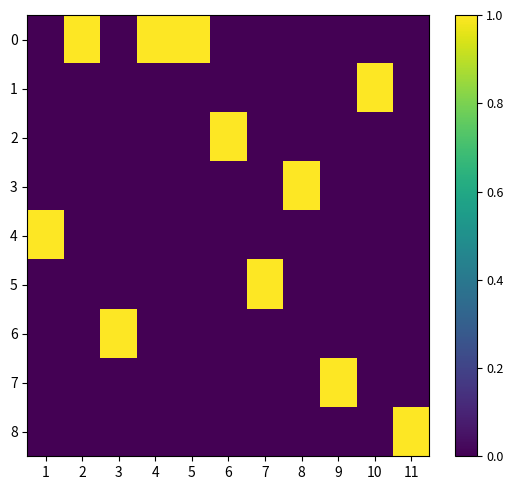

How many categories are shown in the chart?

11